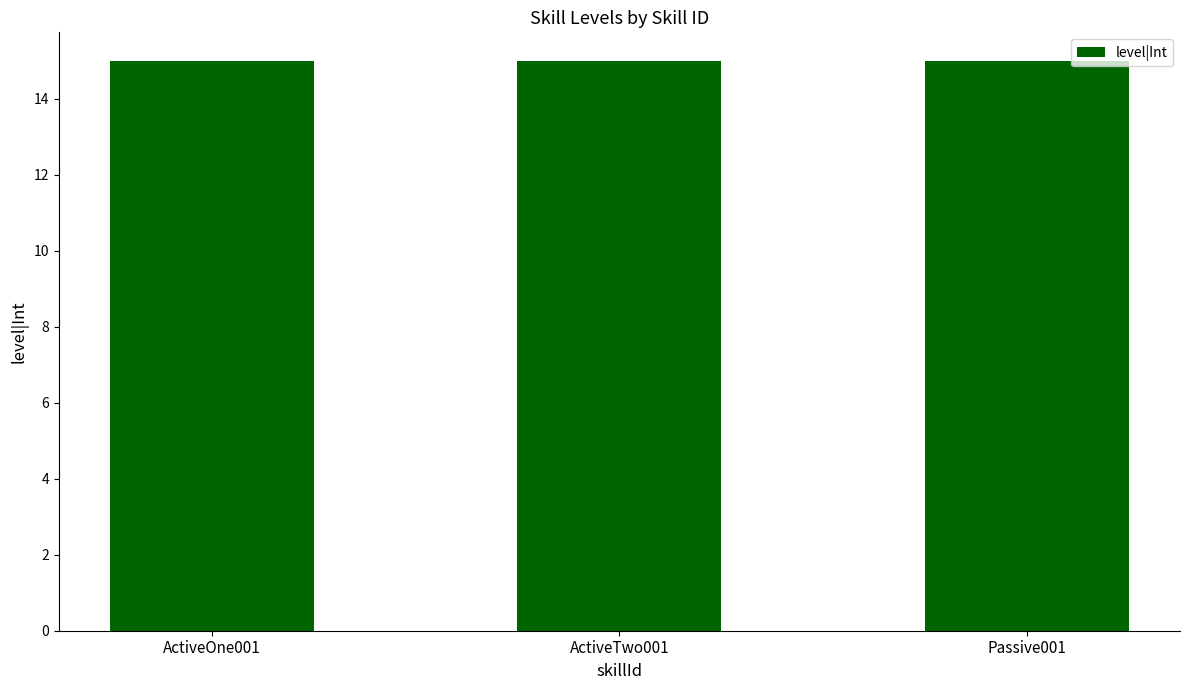

At which label is the value closest to 3?

ActiveOne001